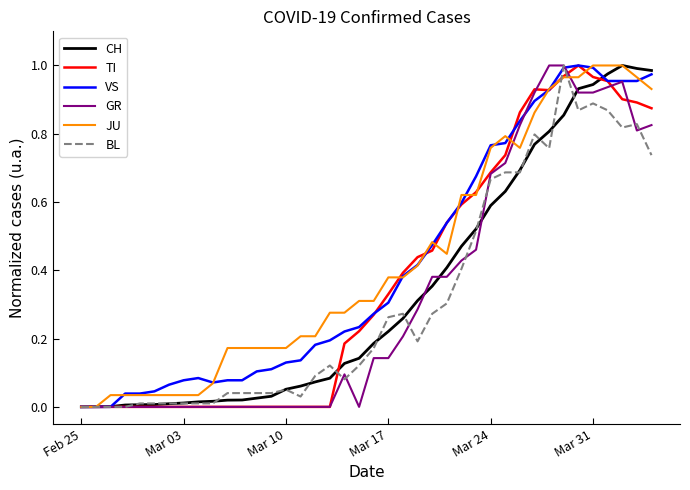

What are all the series names shown in the legend?

CH, TI, VS, GR, JU, BL